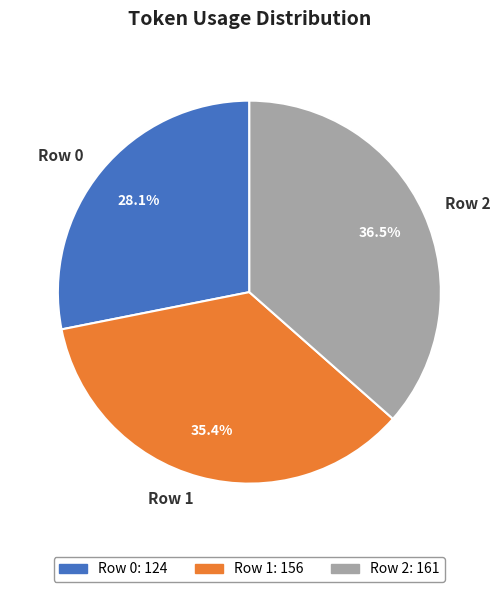

Does Row 2 represent more than half of the total?

No